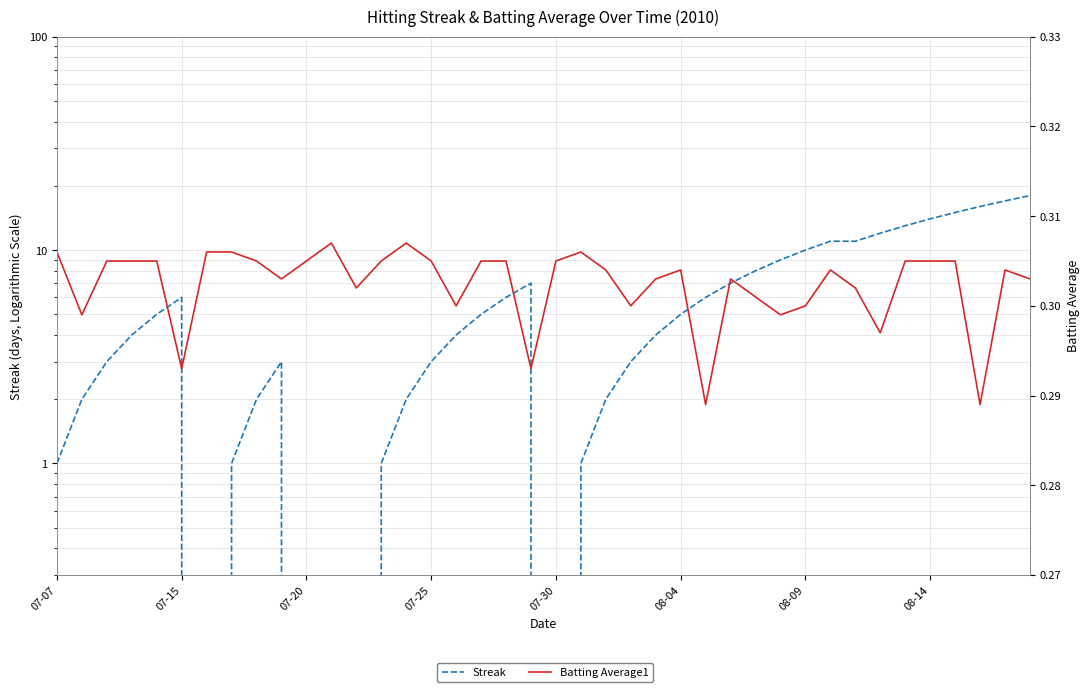

How many data points in Streak are less than 5?

20